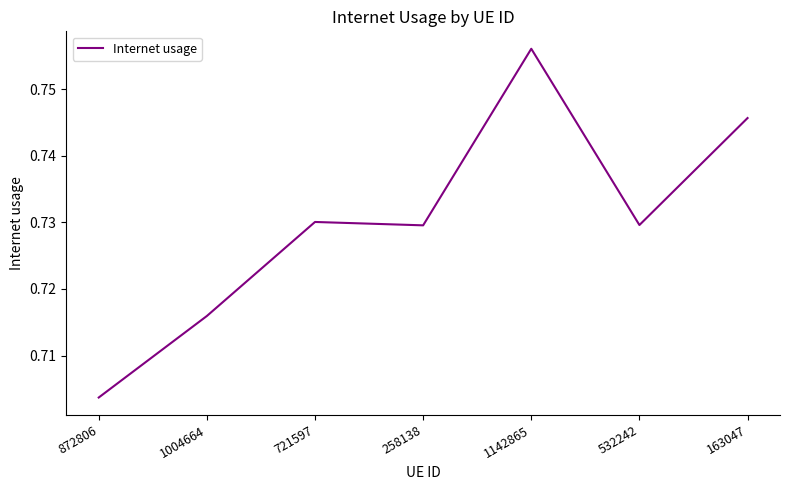

At which label is the value closest to 0?

872806